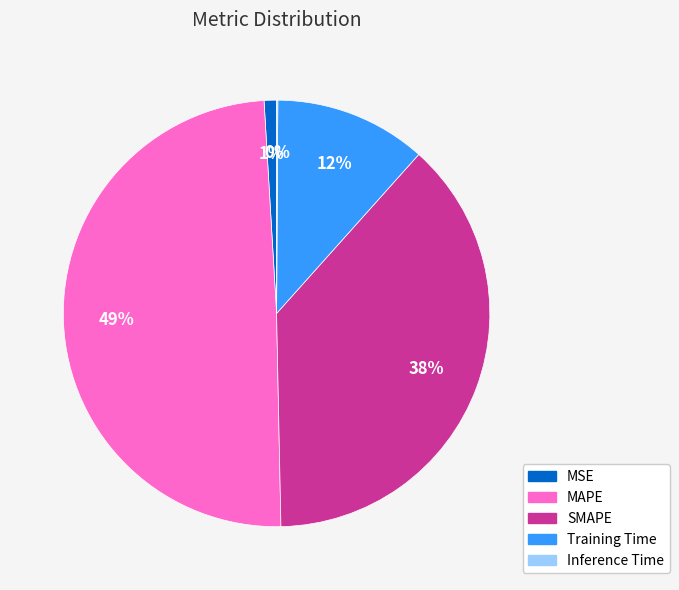

Which has a higher value, Training Time or MAPE?

MAPE